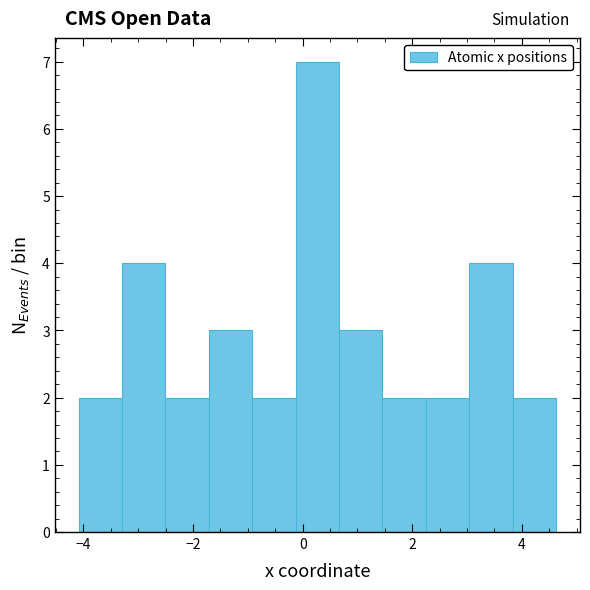

Read against the x-axis, roughly where is the centre of the tallest bar?

0.2